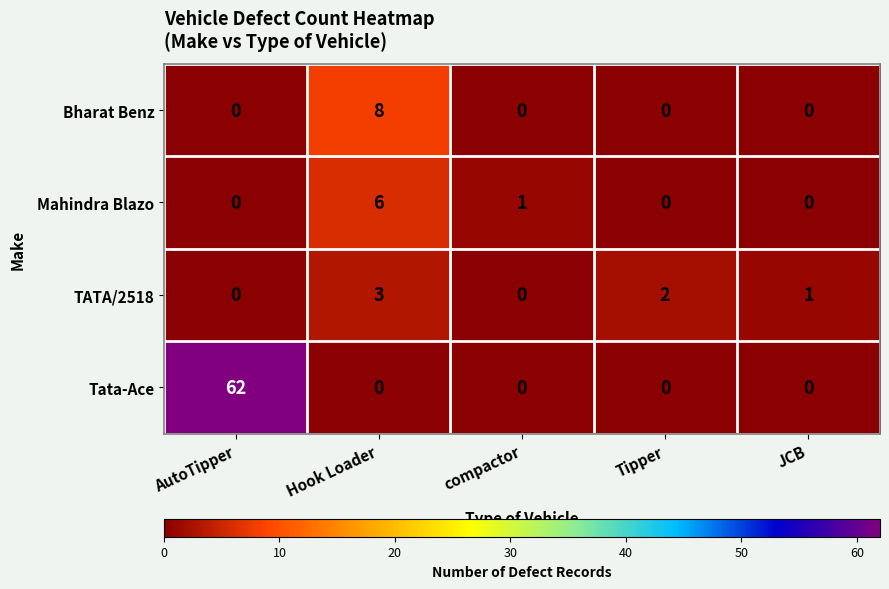

At which label is TATA/2518 closest to 1?

JCB